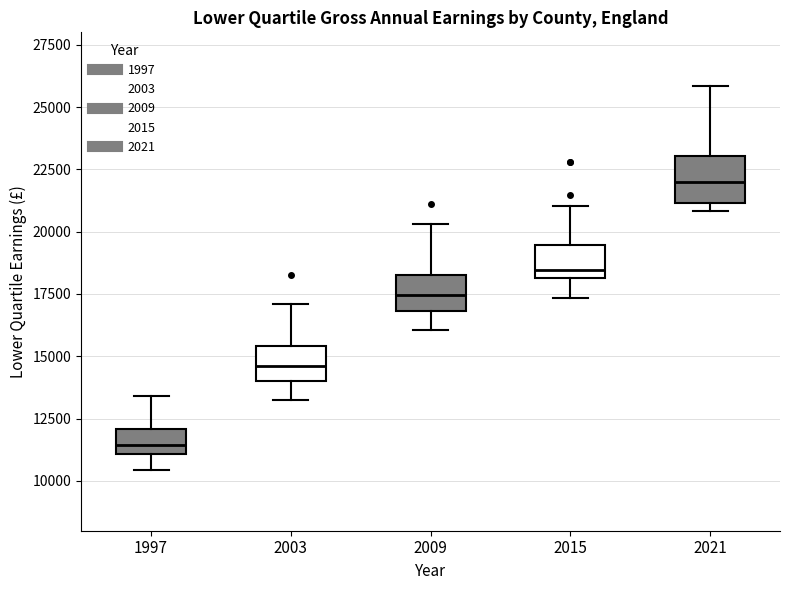

Which box's median line is the lowest?

1997